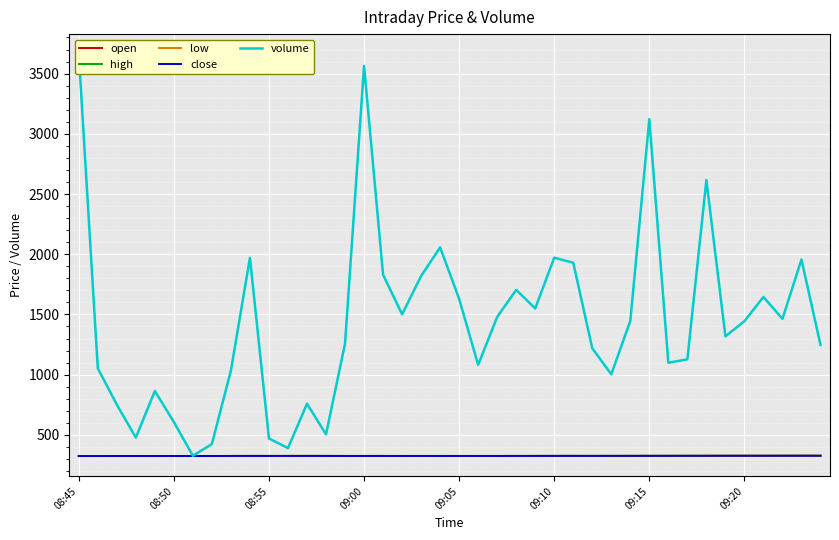

Which series has the widest spread of values?

volume